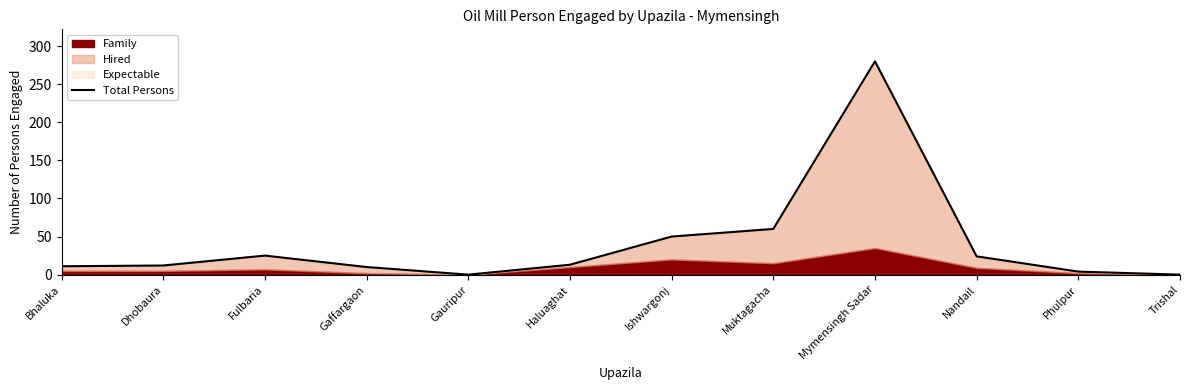

List the labels in order of value, largest first.

Mymensingh Sadar, Muktagacha, Ishwargonj, Fulbaria, Nandail, Haluaghat, Dhobaura, Bhaluka, Gaffargaon, Phulpur, Gauripur, Trishal